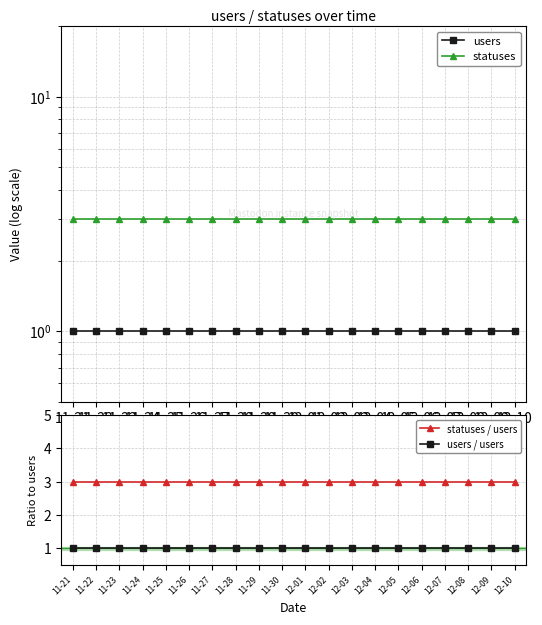

Reading left to right, what are all the values shown in this chart?

users: 11-21=1	11-22=1	11-23=1	11-24=1	11-25=1	11-26=1	11-27=1	11-28=1	11-29=1	11-30=1	12-01=1	12-02=1	12-03=1	12-04=1	12-05=1	12-06=1	12-07=1	12-08=1	12-09=1	12-10=1
statuses: 11-21=3	11-22=3	11-23=3	11-24=3	11-25=3	11-26=3	11-27=3	11-28=3	11-29=3	11-30=3	12-01=3	12-02=3	12-03=3	12-04=3	12-05=3	12-06=3	12-07=3	12-08=3	12-09=3	12-10=3
statuses / users: 11-21=3	11-22=3	11-23=3	11-24=3	11-25=3	11-26=3	11-27=3	11-28=3	11-29=3	11-30=3	12-01=3	12-02=3	12-03=3	12-04=3	12-05=3	12-06=3	12-07=3	12-08=3	12-09=3	12-10=3
users / users: 11-21=1	11-22=1	11-23=1	11-24=1	11-25=1	11-26=1	11-27=1	11-28=1	11-29=1	11-30=1	12-01=1	12-02=1	12-03=1	12-04=1	12-05=1	12-06=1	12-07=1	12-08=1	12-09=1	12-10=1